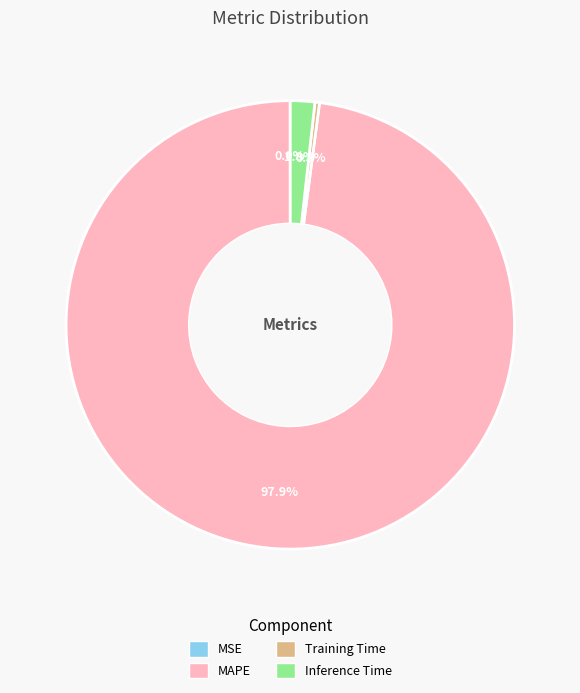

Which has a higher value, Inference Time or MAPE?

MAPE